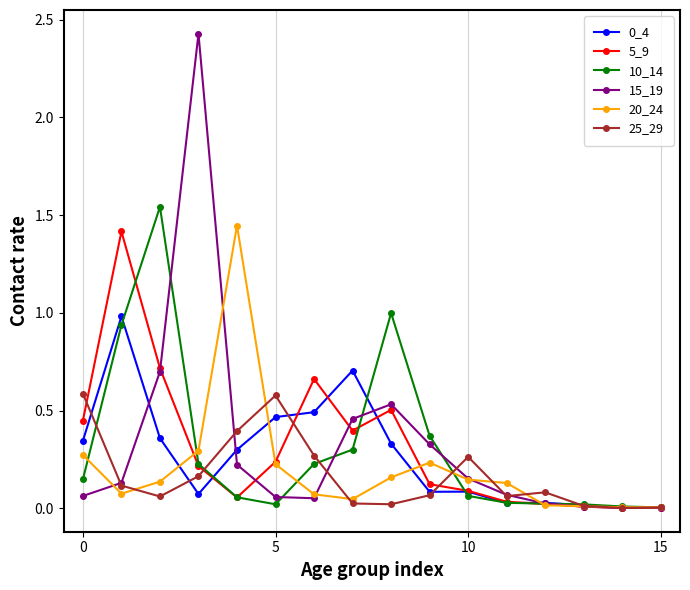

True or false: 10_14 has more than 1 interior local peaks.

True